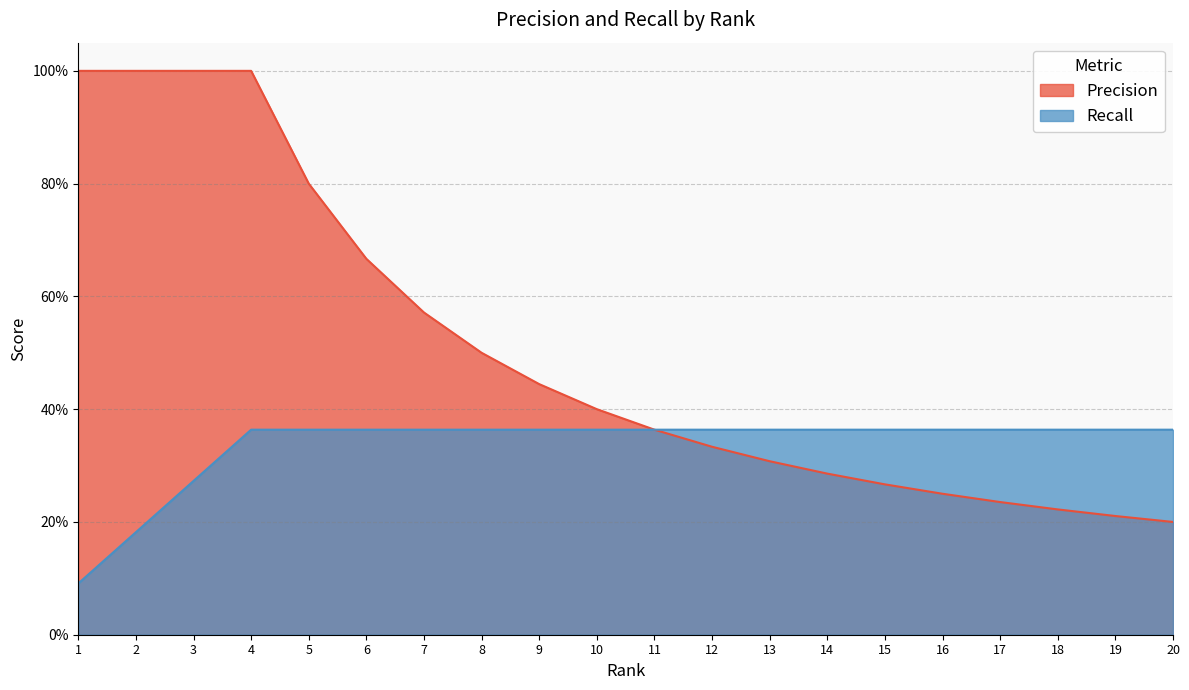

Where is Recall nearest to the value 0?

1